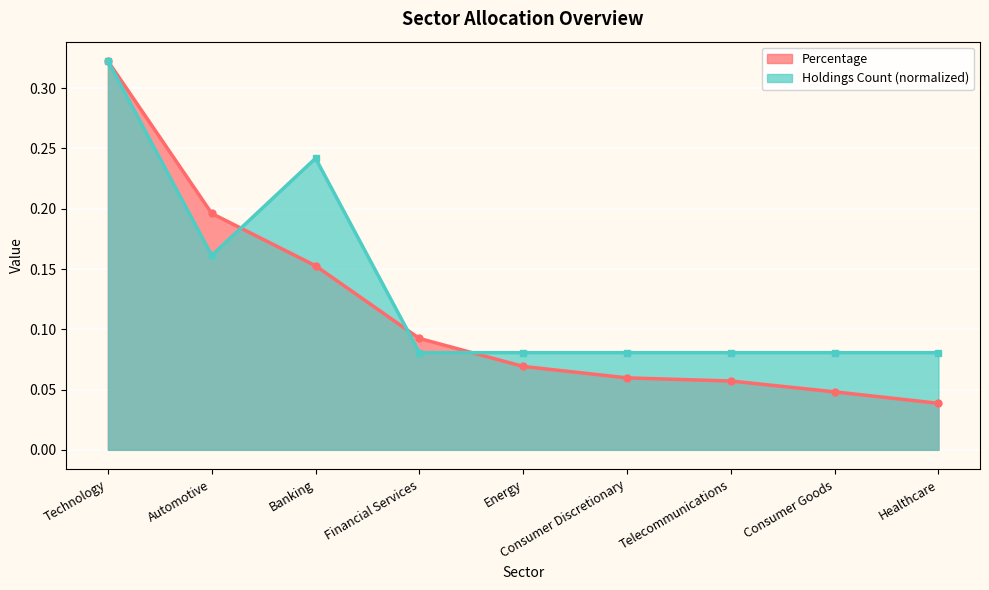

What is the difference between the highest and lowest values at Banking?

0.1